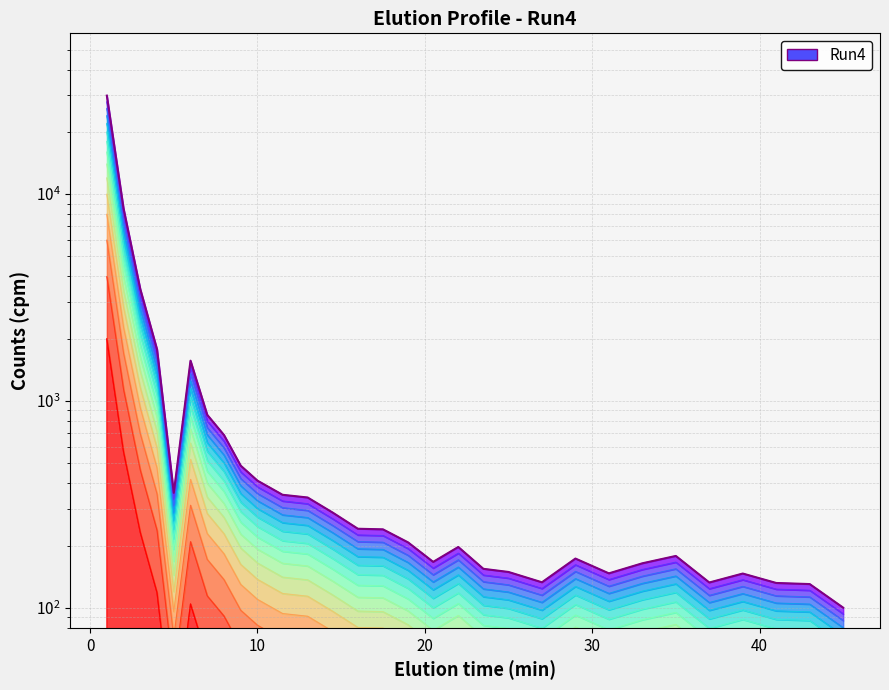

At which category does the data reach its first local valley?

5